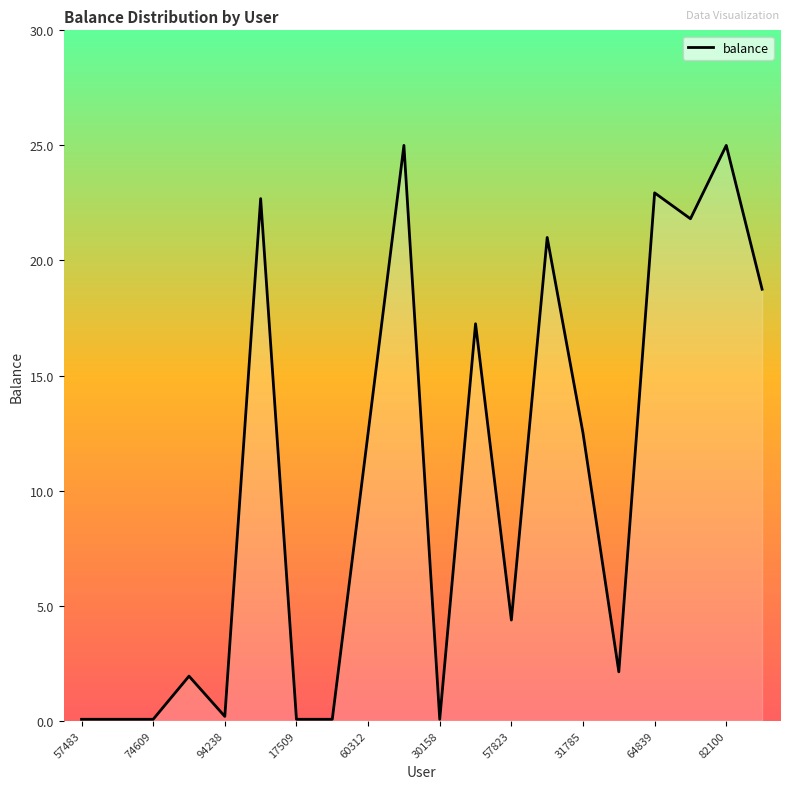

How many lines are shown in the chart?

1